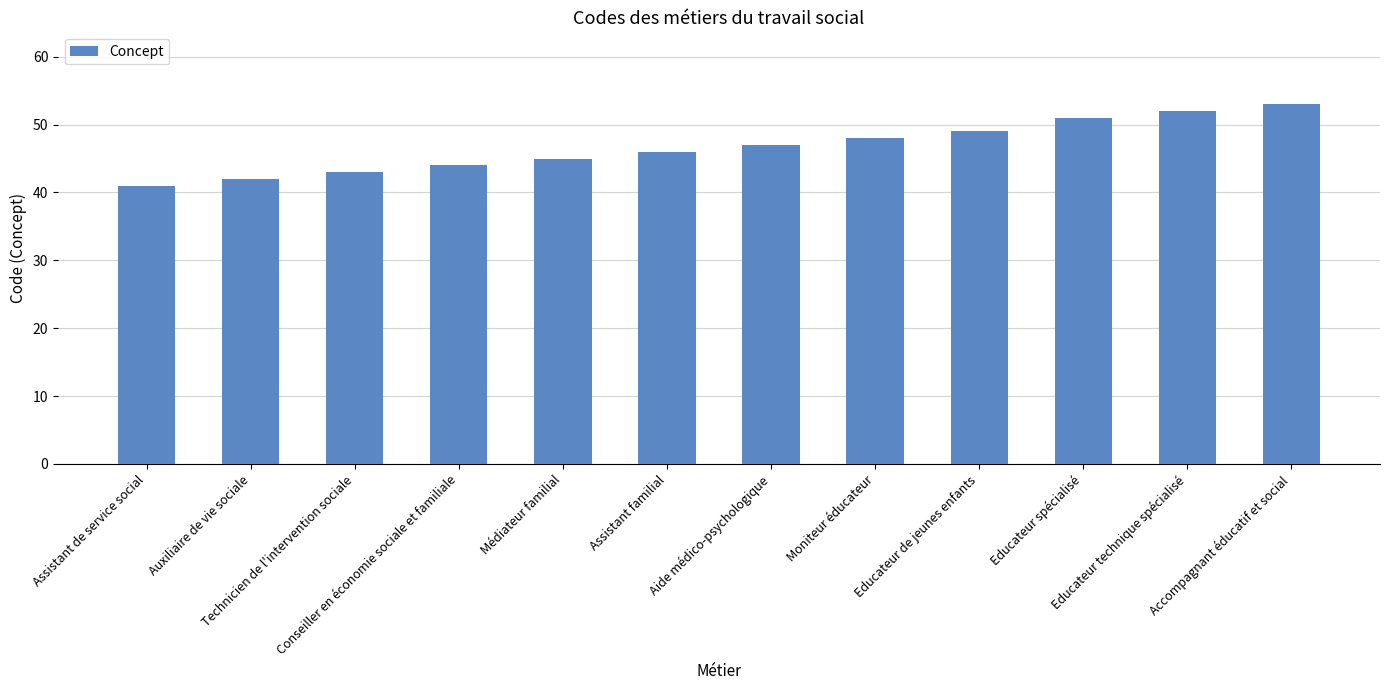

What position from the left is Assistant familial?

6